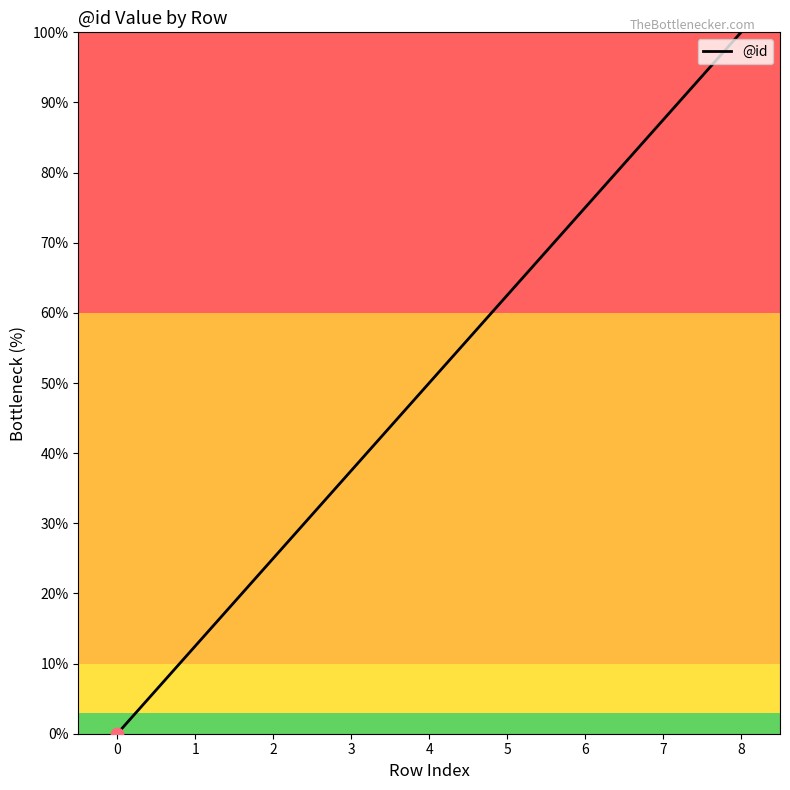

What is the change in value from 2 to 8?

+75.0